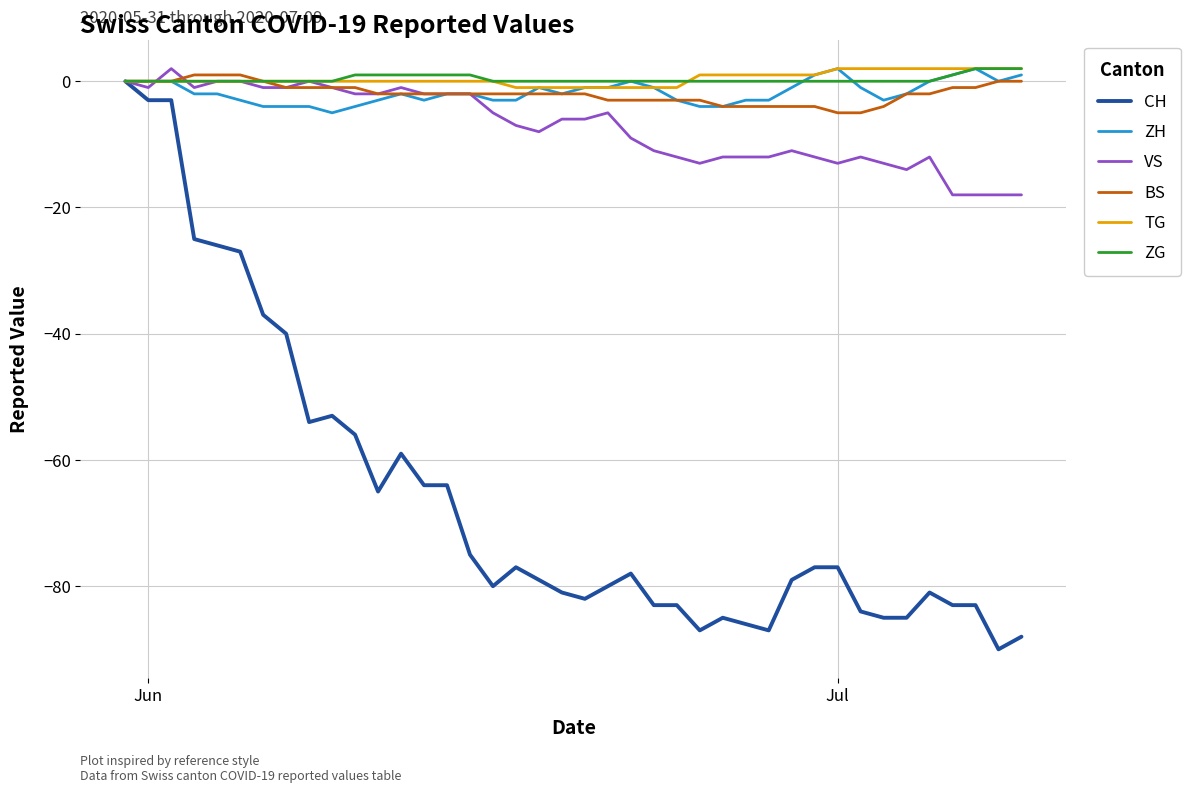

True or false: ZG and VS cross at least once.

True